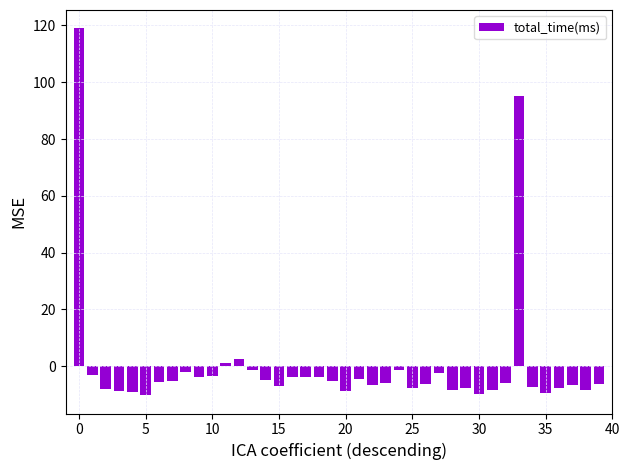

What is the difference between the second highest and second lowest values?

104.8